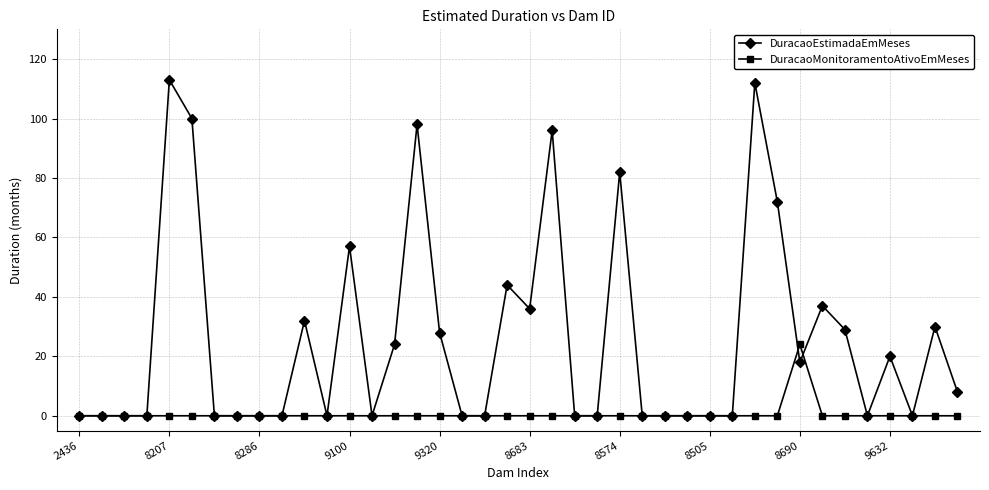

Which series has the largest range (max minus min)?

DuracaoEstimadaEmMeses